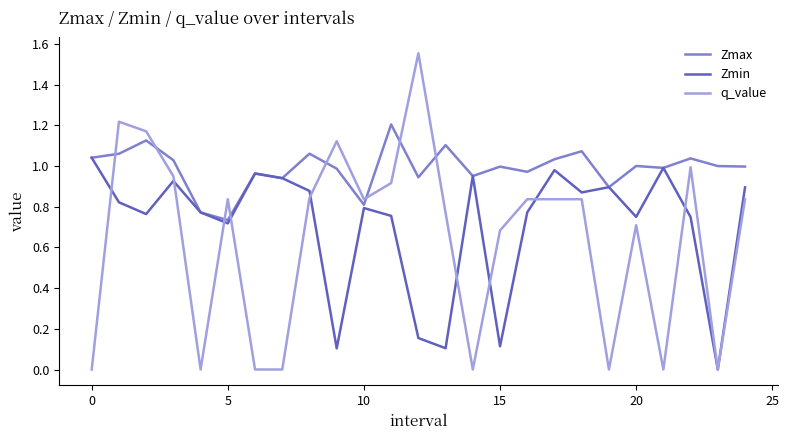

List the series in order of their peak value, lowest first.

Zmin, Zmax, q_value